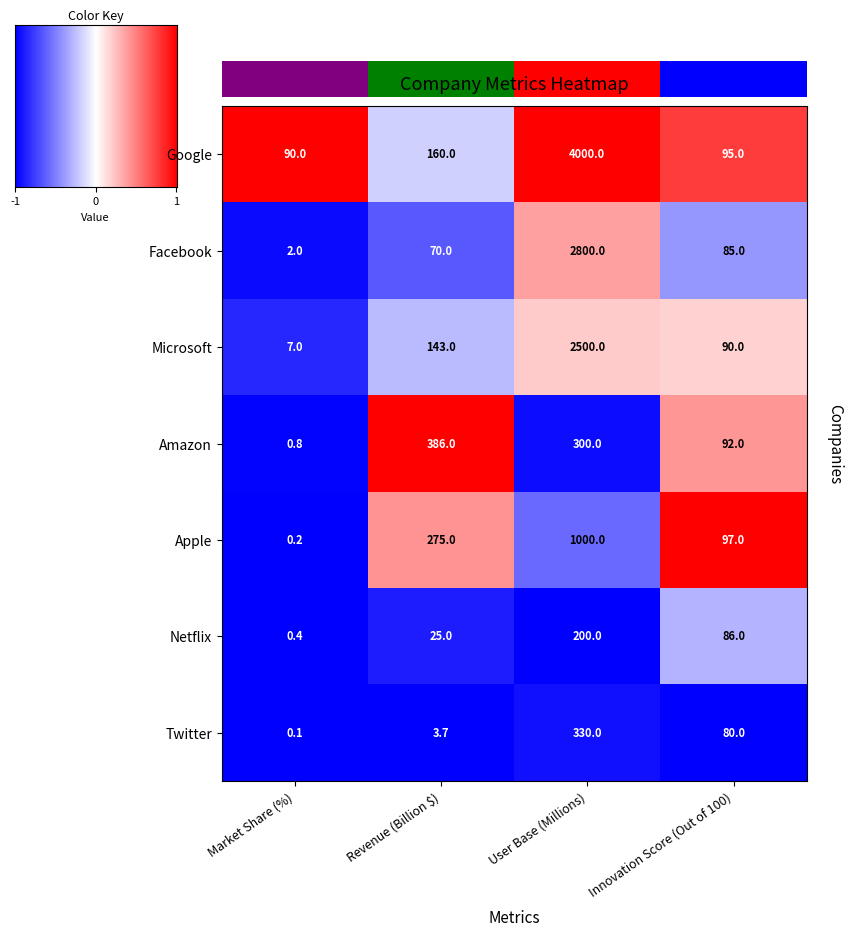

The Microsoft series shows 247.1 at Revenue (Billion $). True or false?

False